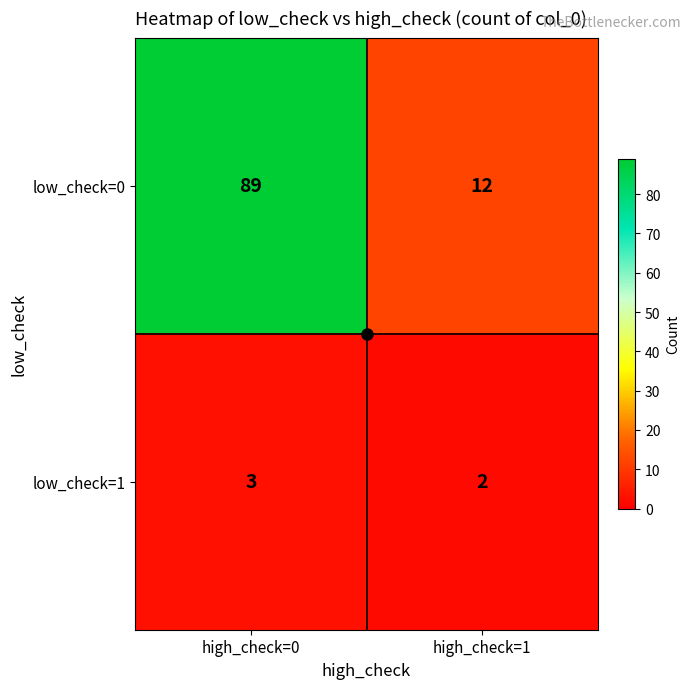

Rank the series at high_check=0 from highest to lowest value.

low_check=0, low_check=1